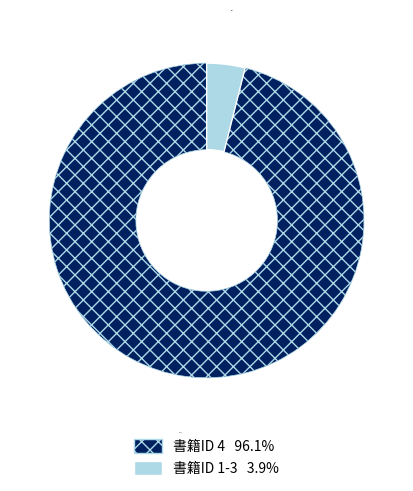

Does any single category account for the majority?

Yes